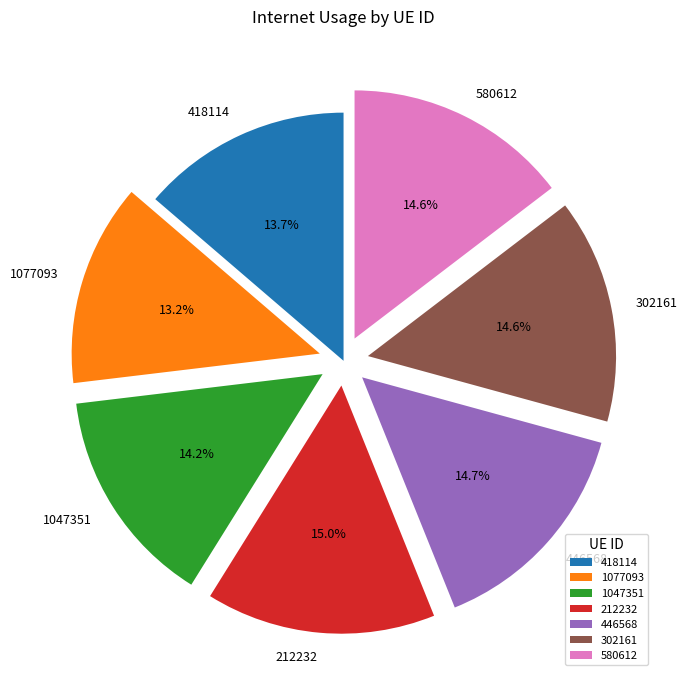

What is the smallest slice in the pie chart?

1077093